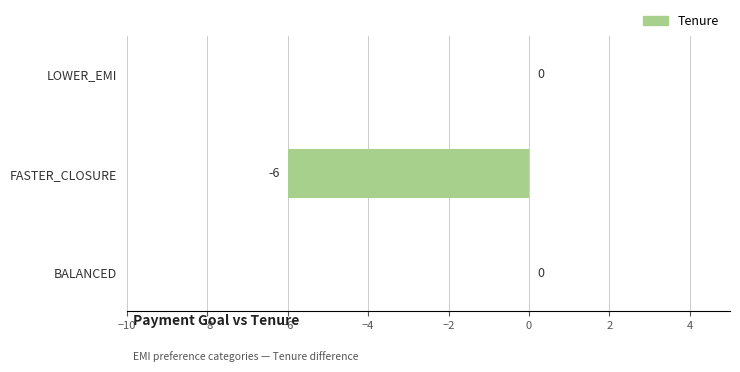

At which label is the value closest to -3?

LOWER_EMI